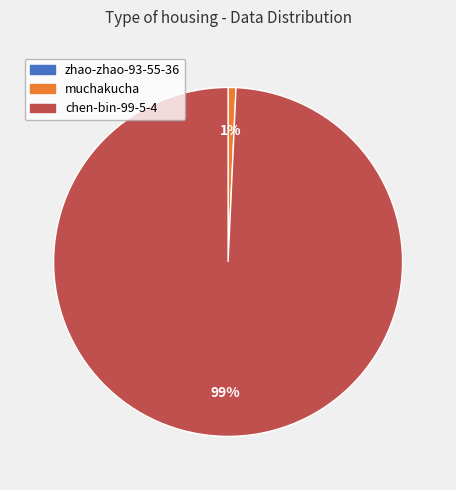

Which slice is the largest?

chen-bin-99-5-4